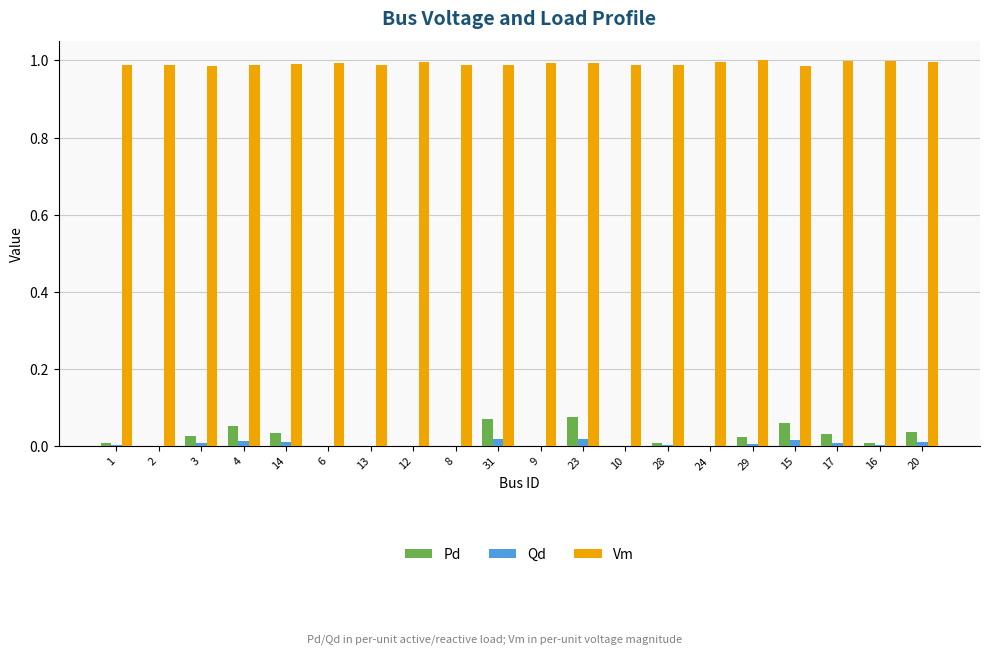

Which series has the largest total across all categories?

Vm